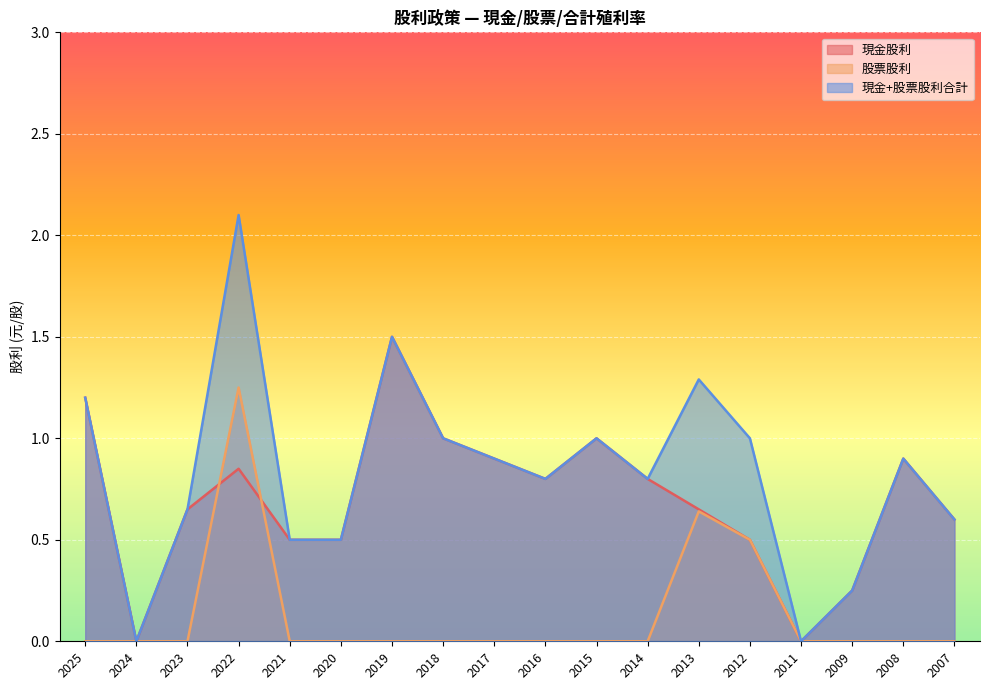

Is the value of 現金股利 at 2023 greater than the value of 股票股利 at 2008?

Yes